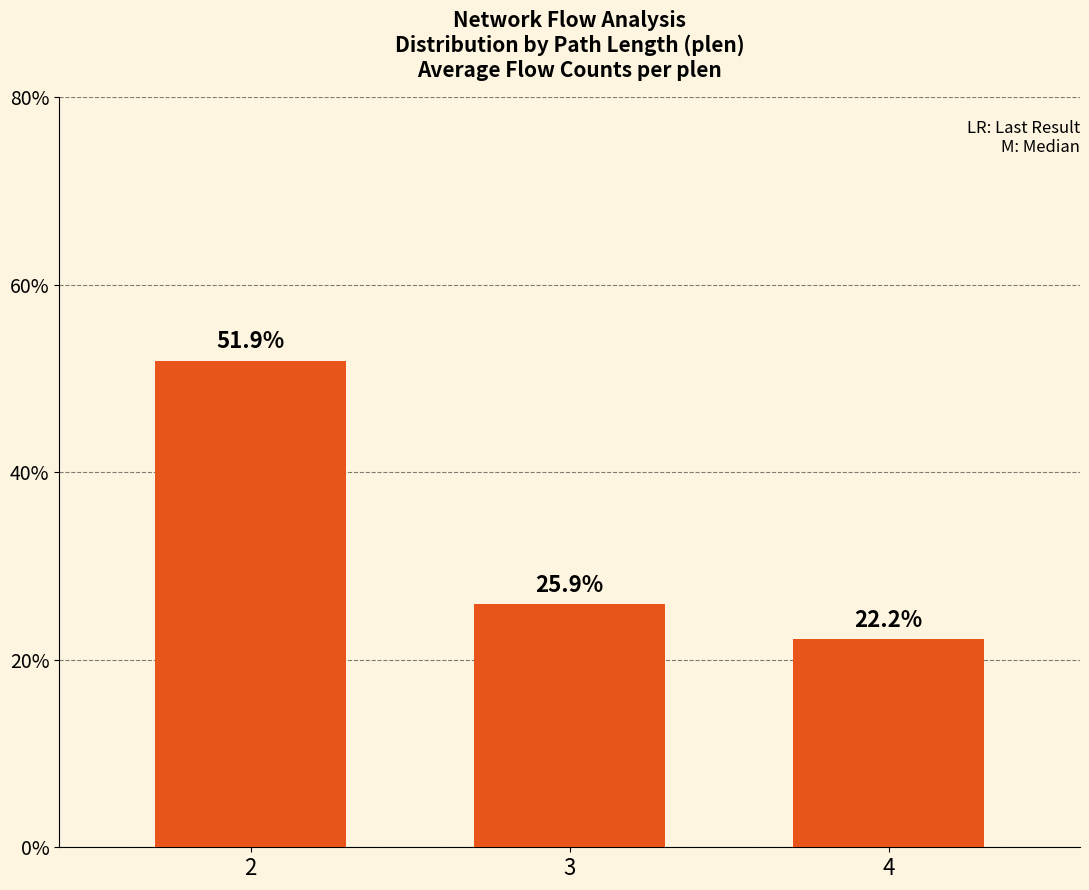

List the labels in order of value, largest first.

2, 3, 4